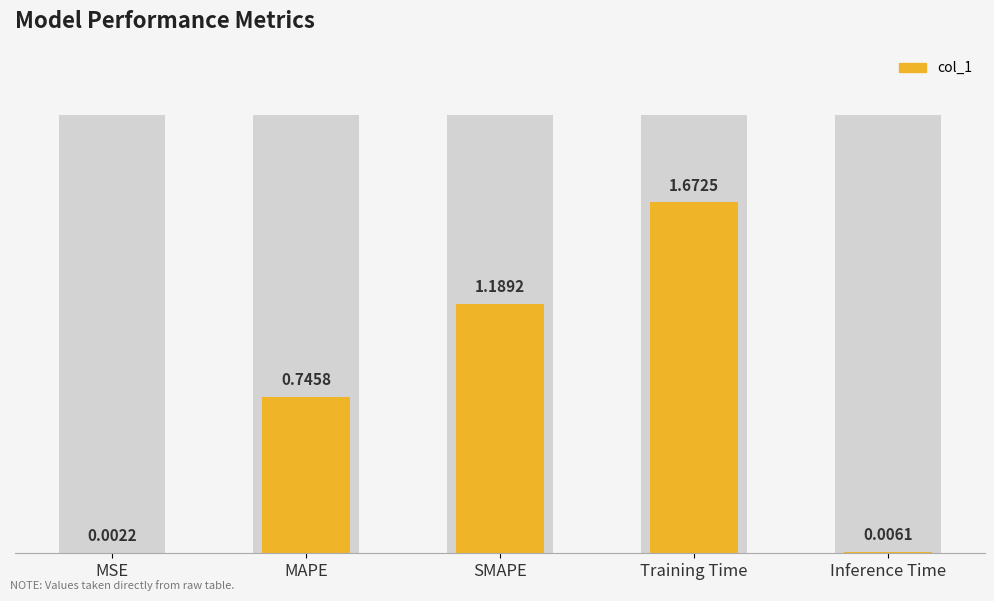

Count the number of categories in the chart.

5